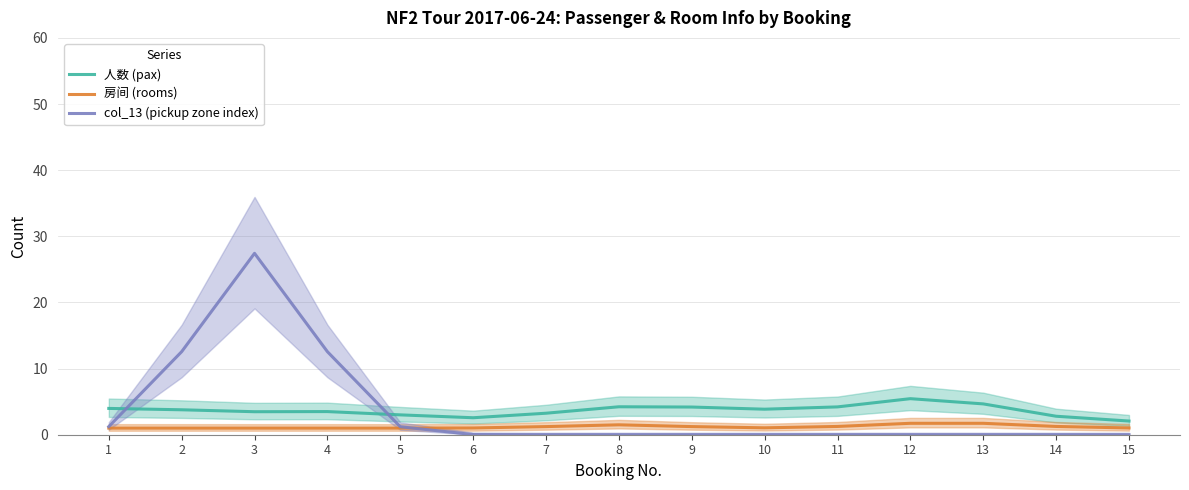

True or false: 人数 (pax) and 房间 (rooms) cross at least once.

False